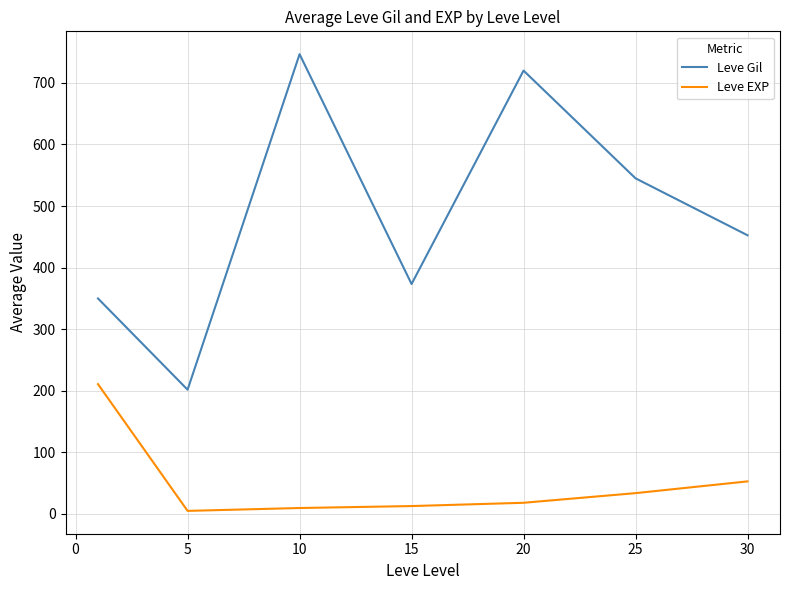

True or false: Leve EXP and Leve Gil cross at least once.

False